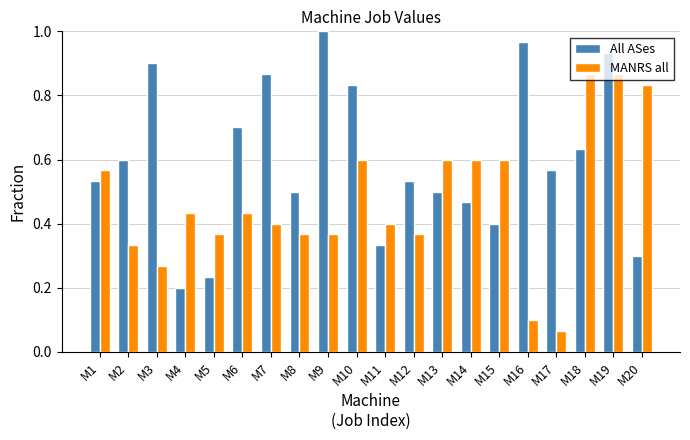

Where is All ASes nearest to the value 0?

M4